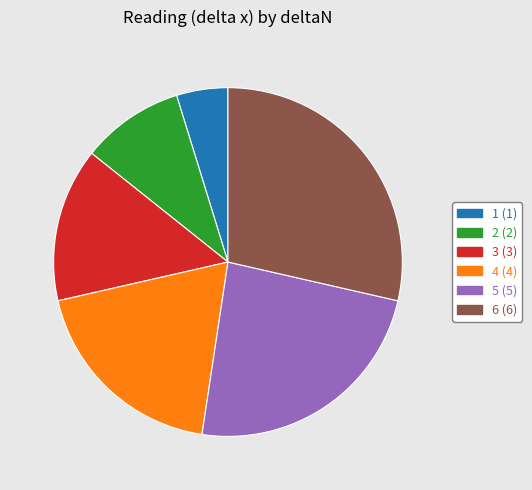

Is there any slice that represents more than half of the pie?

No